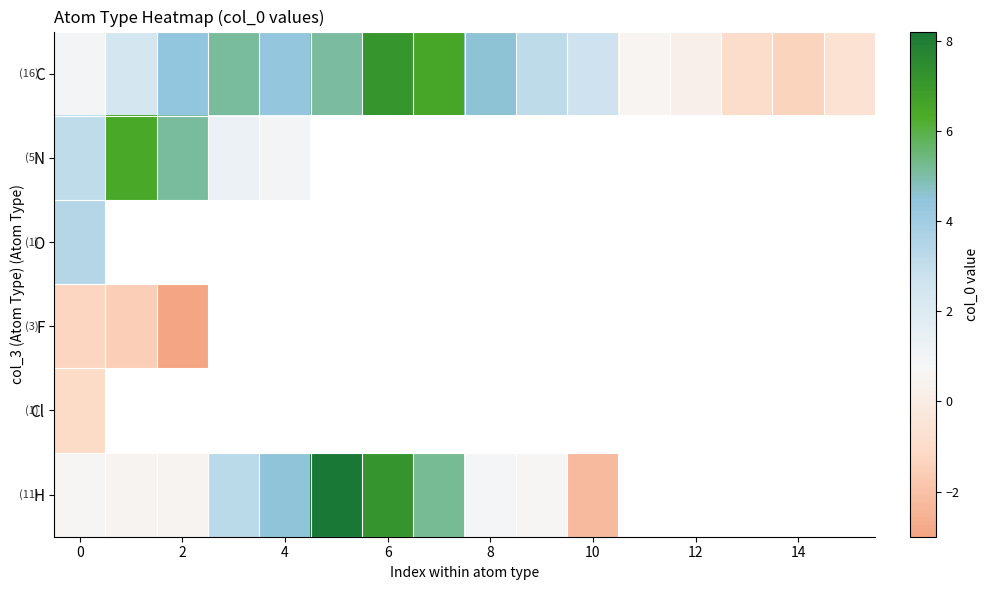

Rank the series at 12 from lowest to highest value.

C, N, O, F, Cl, H